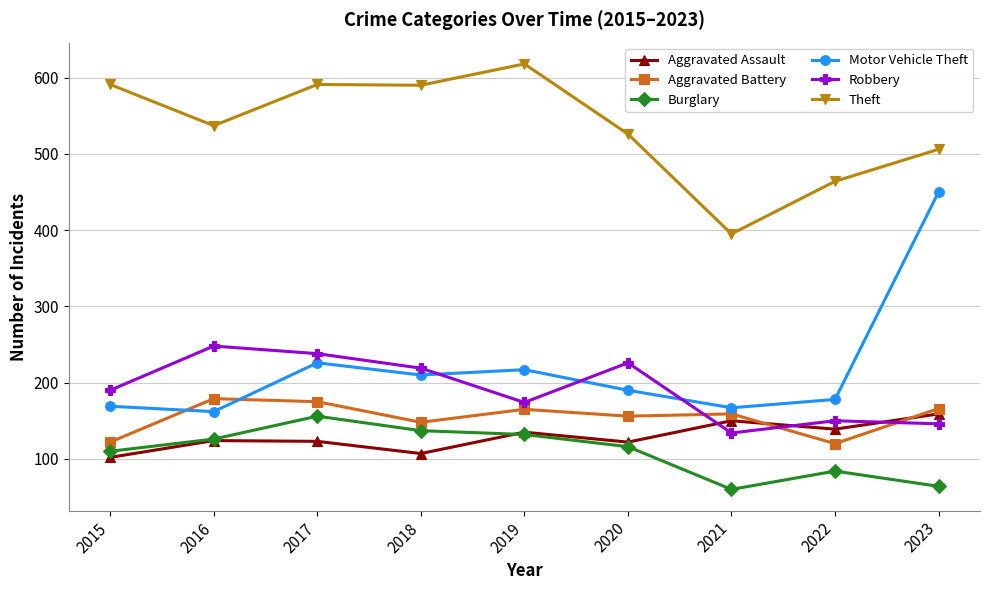

True or false: Aggravated Assault and Motor Vehicle Theft cross at least once.

False